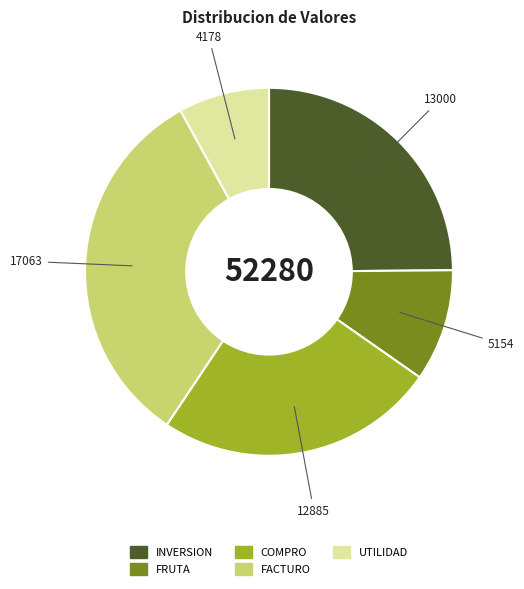

True or false: INVERSION accounts for 25% of the total.

True